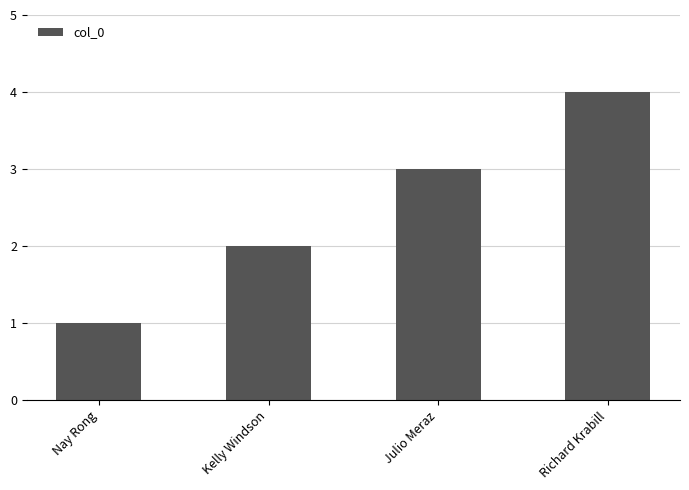

What is the difference between the values at Julio Meraz and Richard Krabill?

1